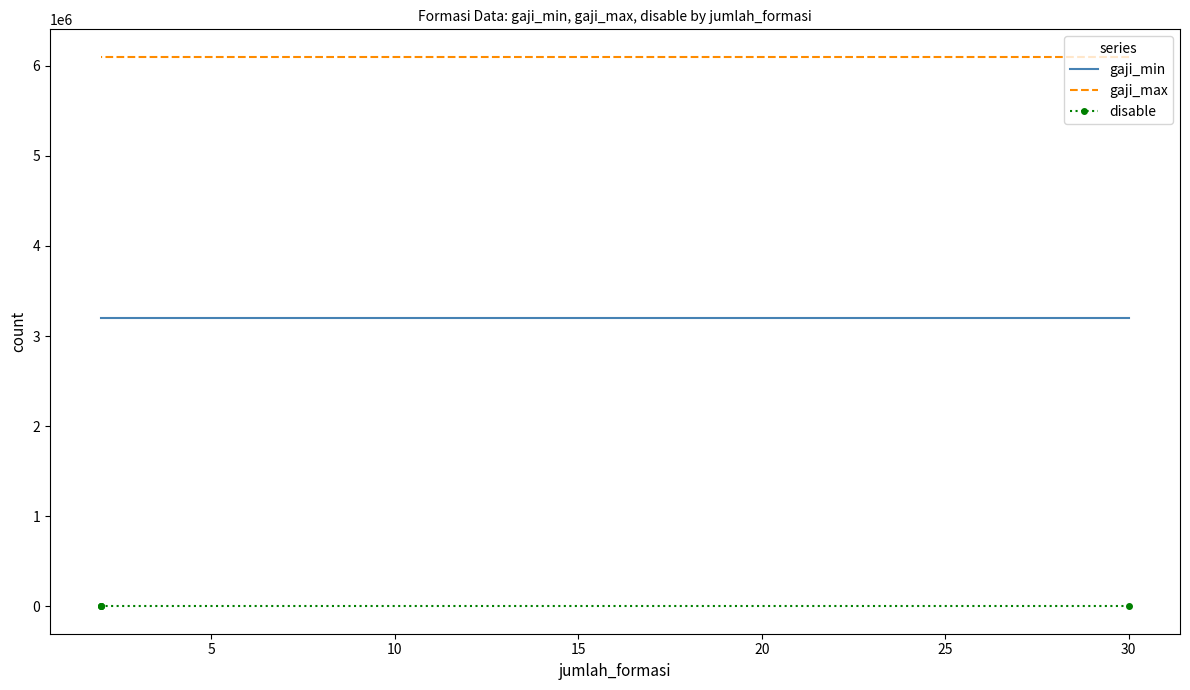

What is the total value across all series at 5?

9300000